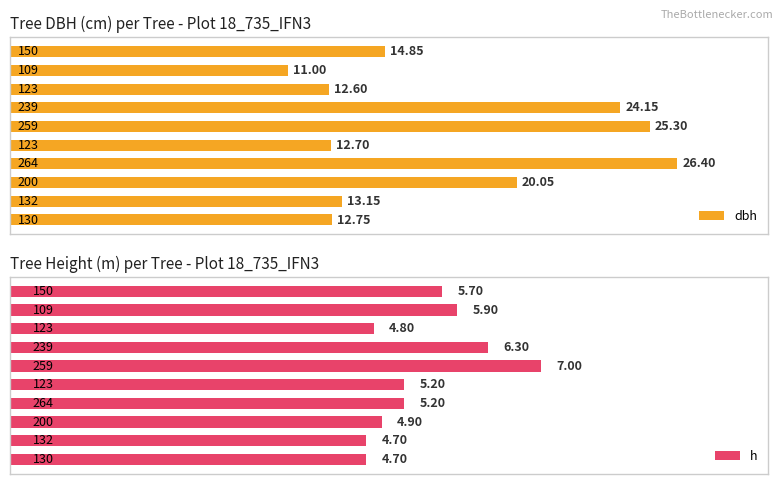

What is the difference between the maximum and minimum values in the dbh series?

15.4